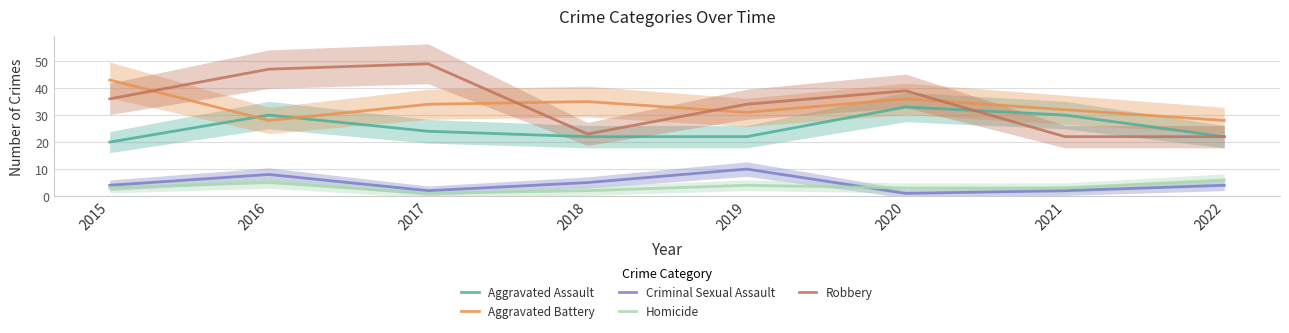

True or false: Criminal Sexual Assault and Homicide intersect in this chart.

True